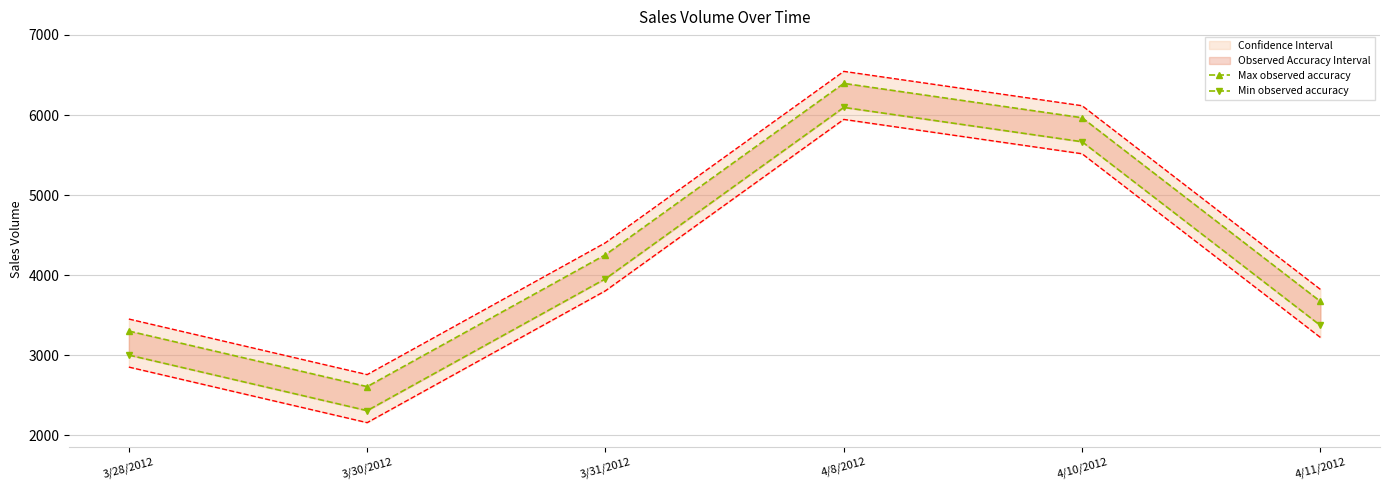

Which category has the highest value in the Min observed accuracy series?

4/8/2012